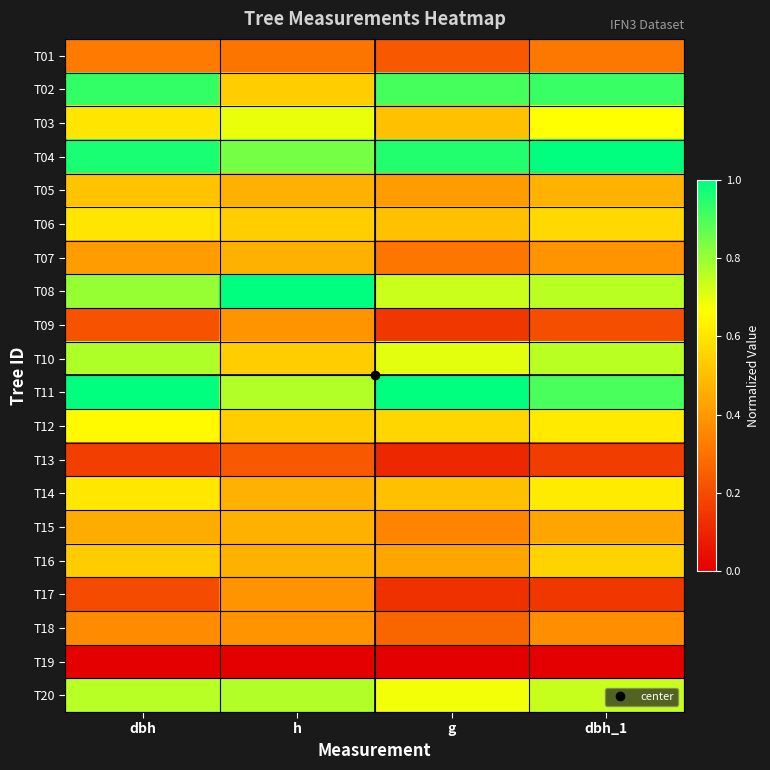

What is the spread (max minus min) of values at g?

1.0